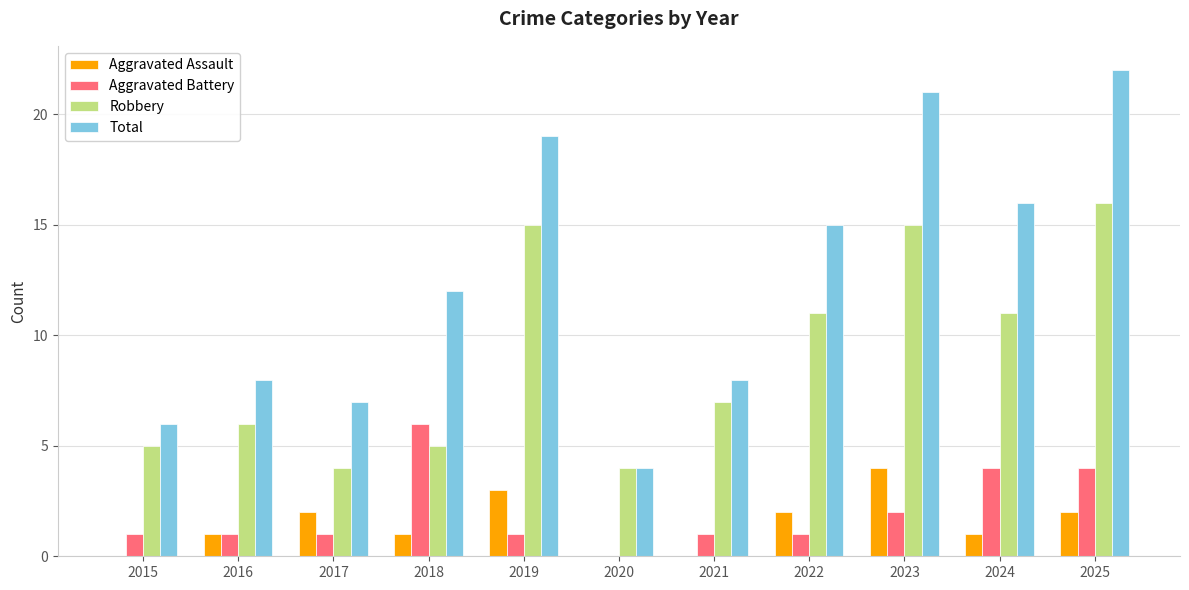

Which series has the widest spread of values?

Total